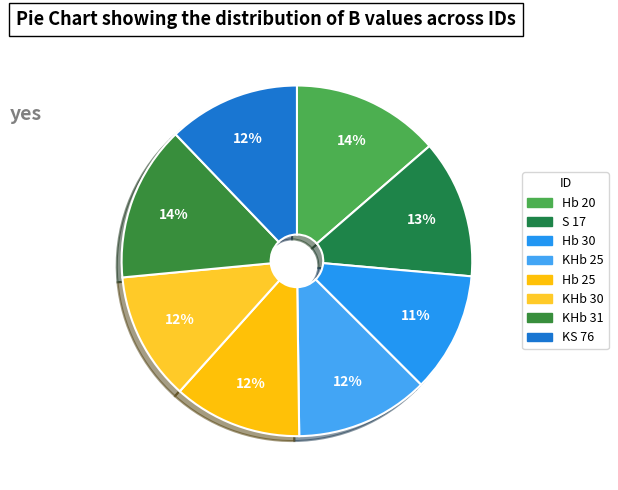

Which category has the smallest portion of the pie?

Hb 30